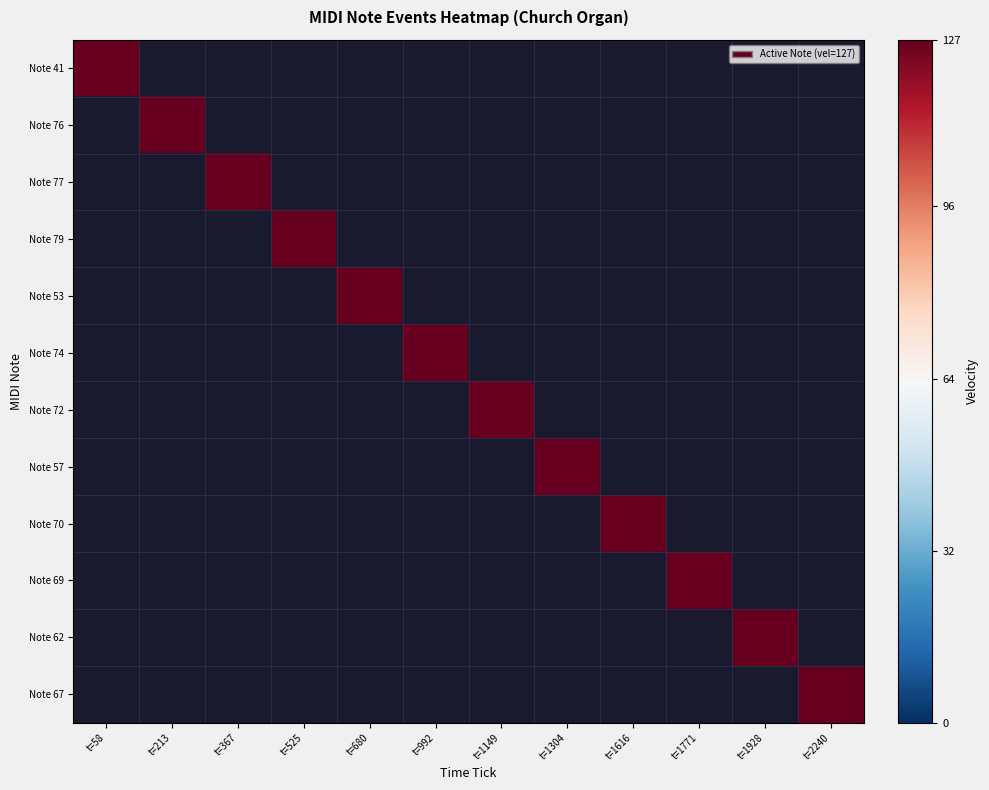

At t=1616, list the series in order from largest to smallest.

70, 41, 76, 77, 79, 53, 74, 72, 57, 69, 62, 67